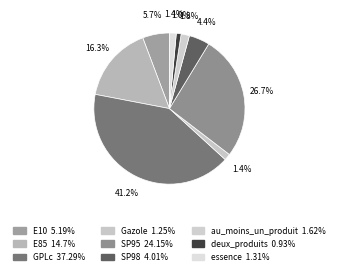

Count the number of slices in the pie.

9